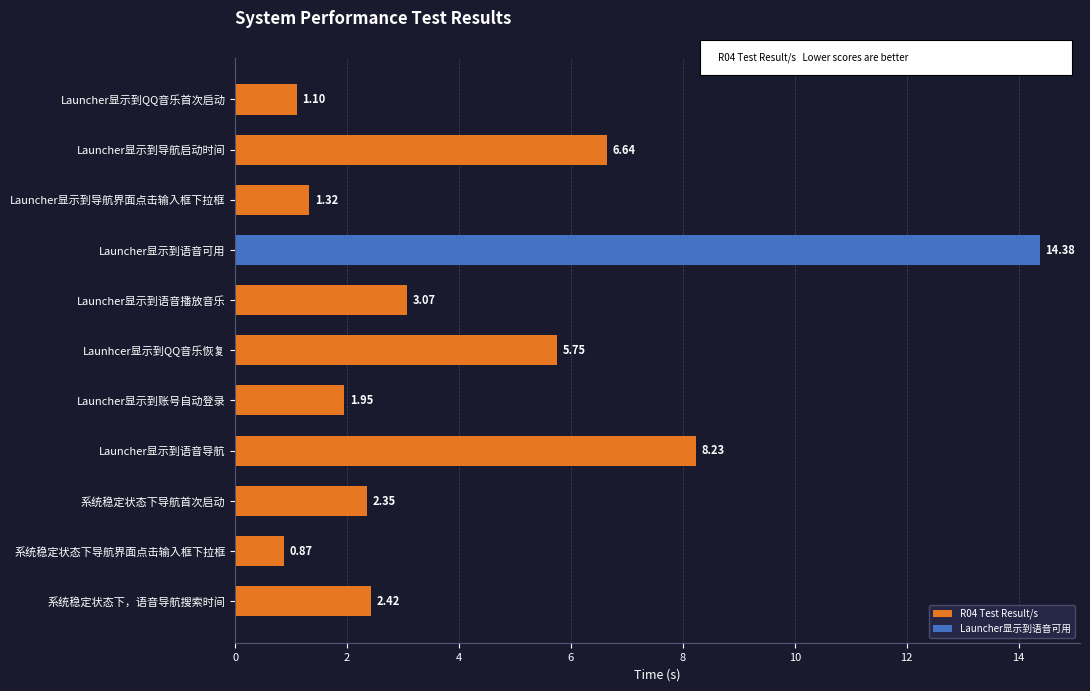

What is the sum of all values?

48.1